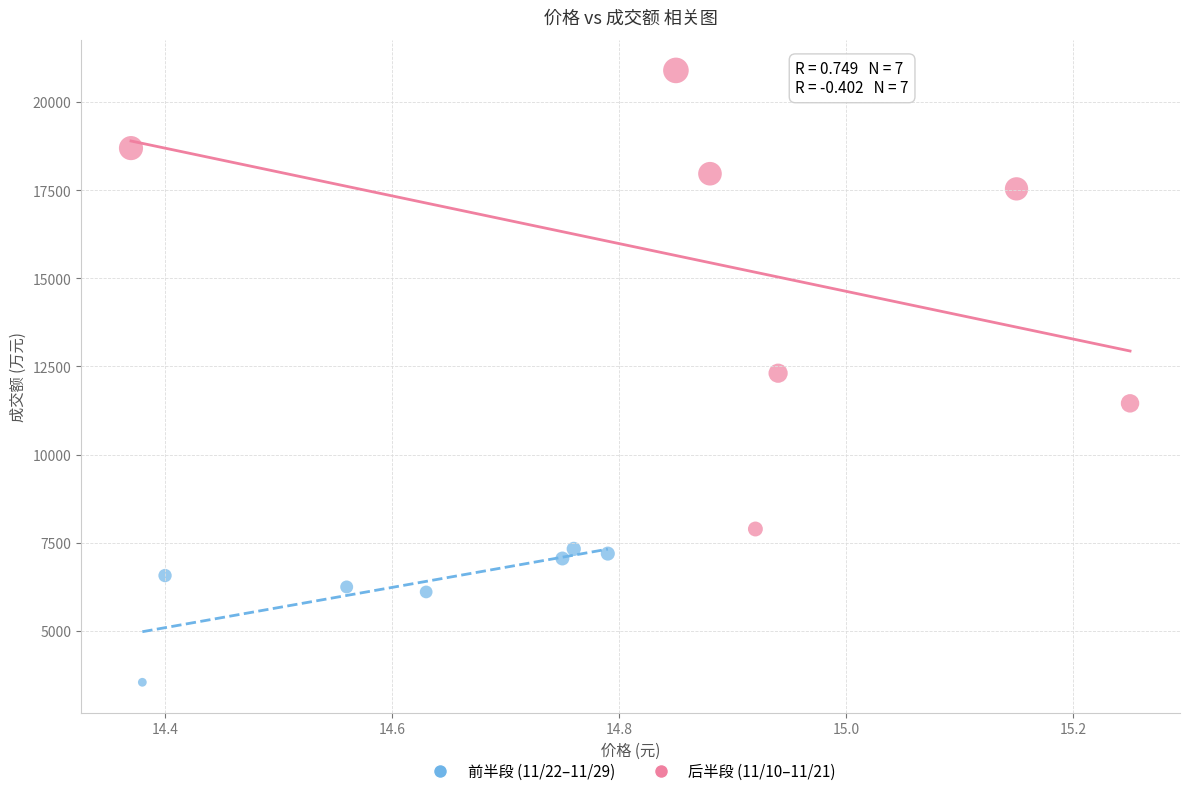

Which series contains the highest Y value?

后半段 (11/10–11/21)